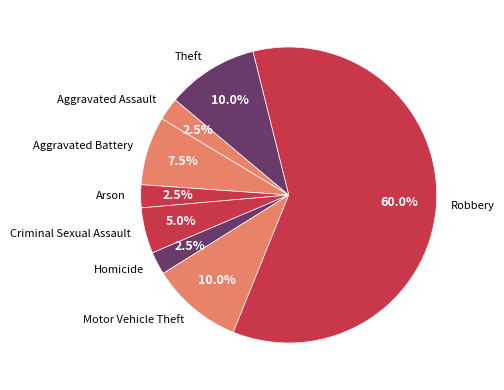

Does Robbery represent more than half of the total?

Yes